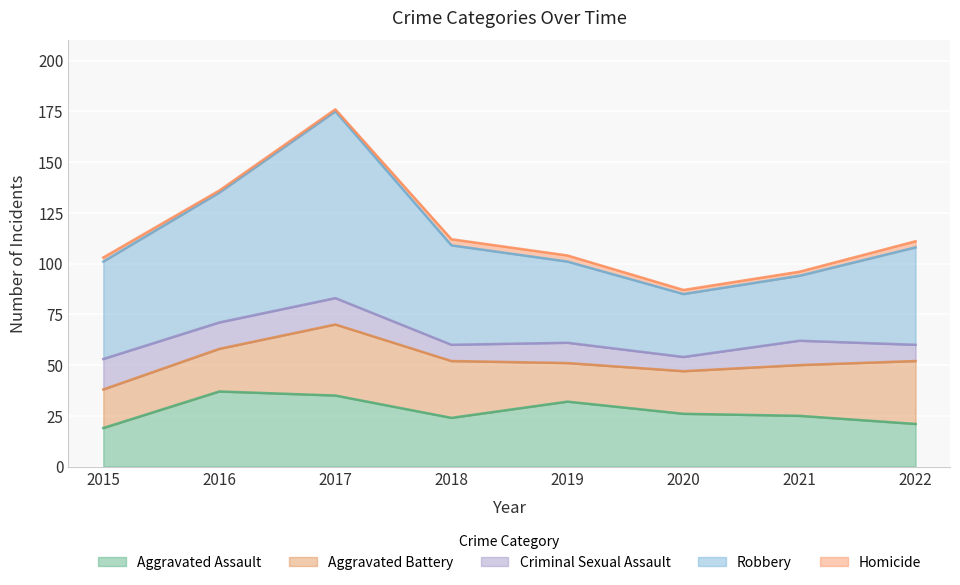

What is the value of the Robbery point at the 4th from the left?

49